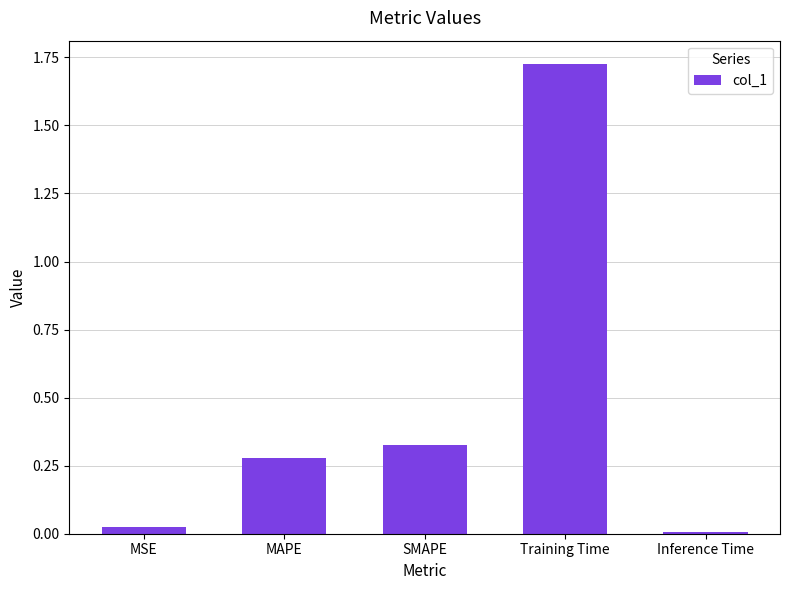

What is the average value?

0.5